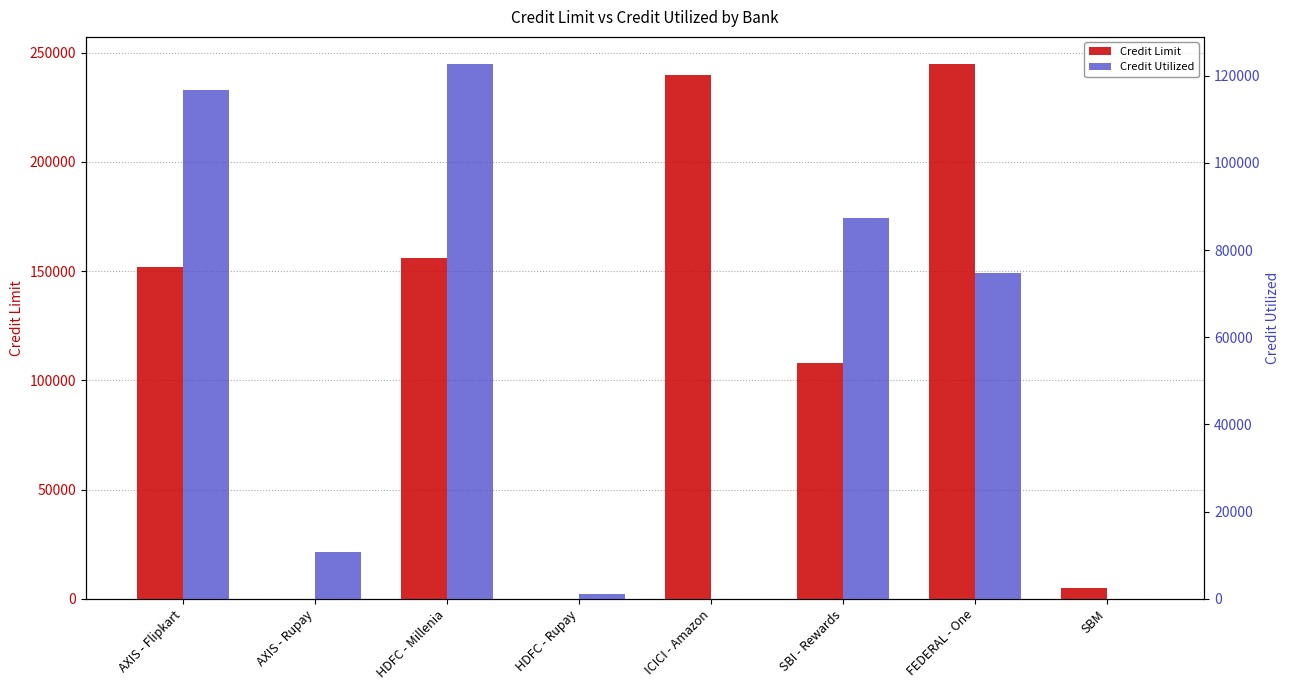

Where does the Credit Limit series first go above 152000?

HDFC - Millenia